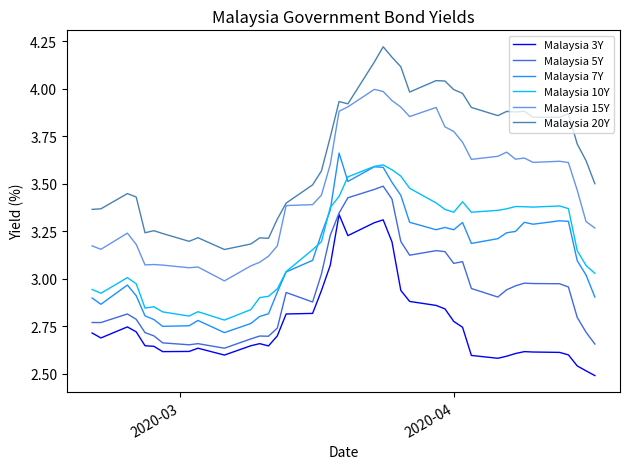

Count the number of categories in the chart.

40